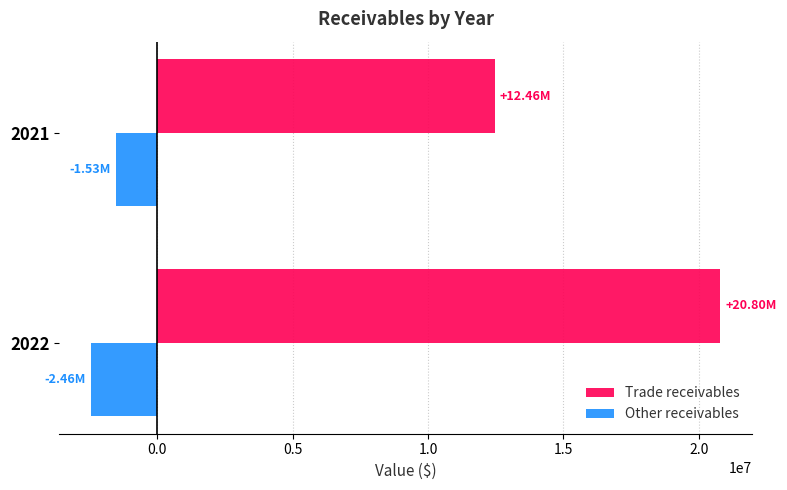

Between 2022 and 2021, which series saw the biggest shift?

Trade receivables